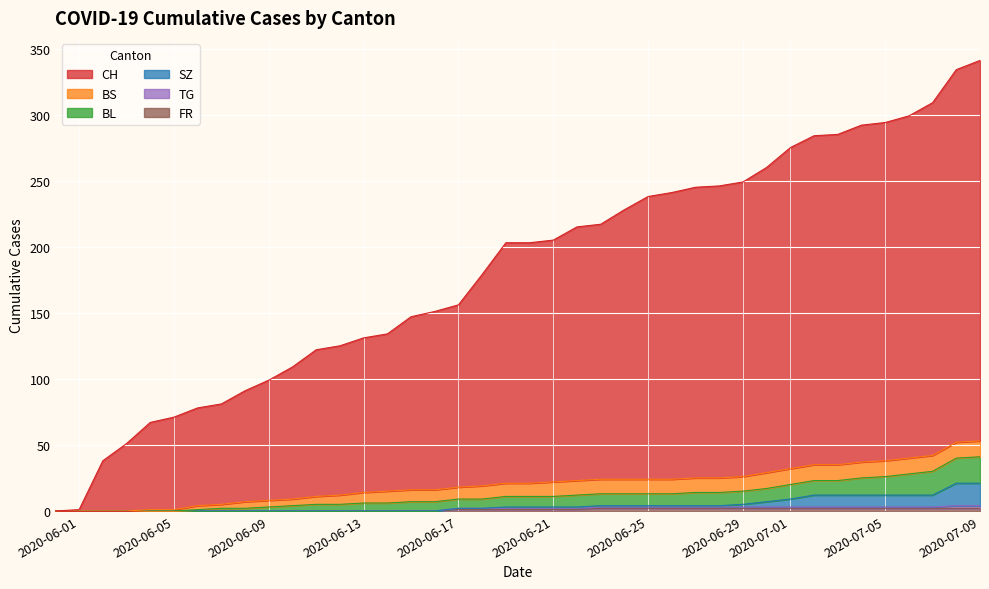

Which series has the widest spread of values?

CH